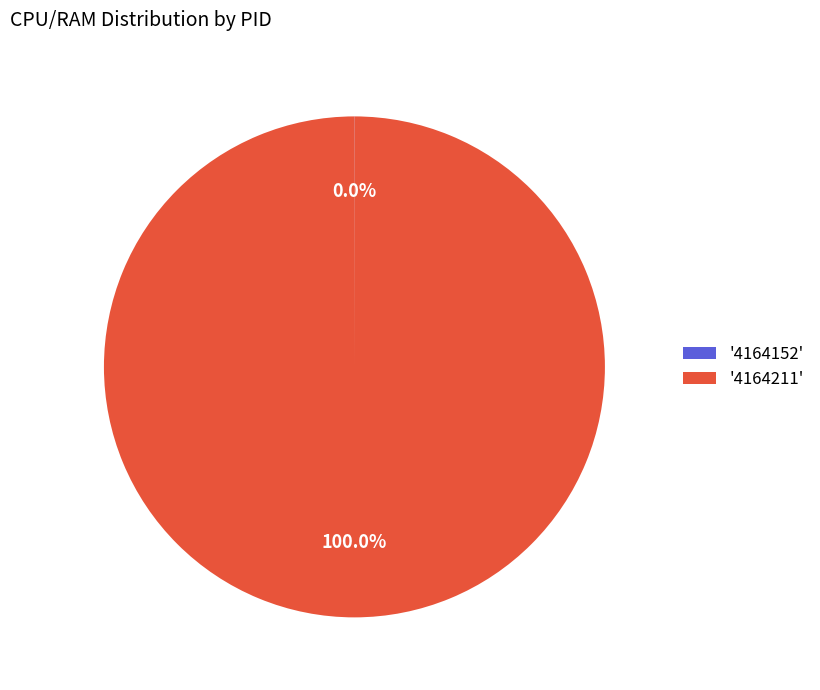

What is the largest slice in the pie chart?

'4164211'